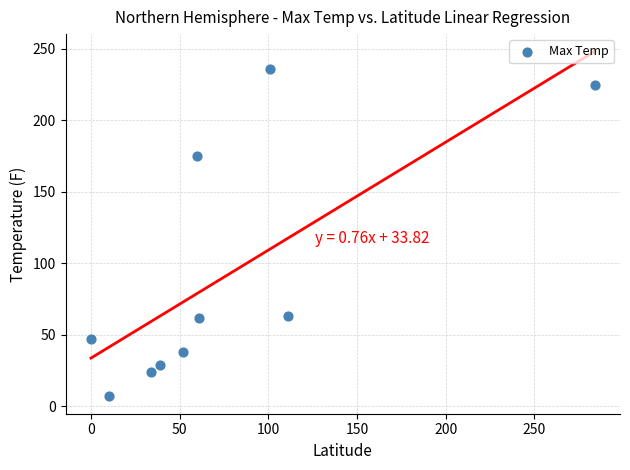

What Y value in the scatter plot is closest to 121?

175